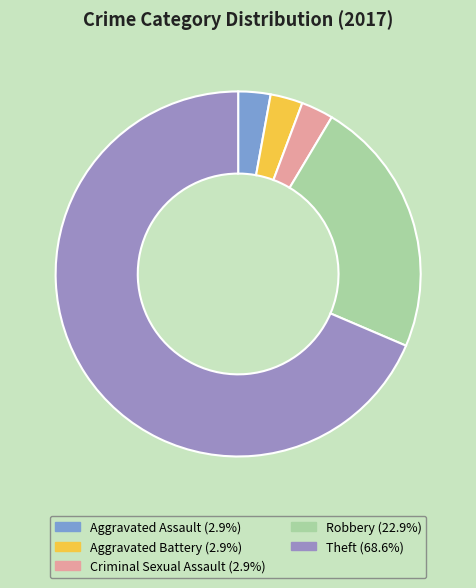

What is the largest slice in the pie chart?

Theft